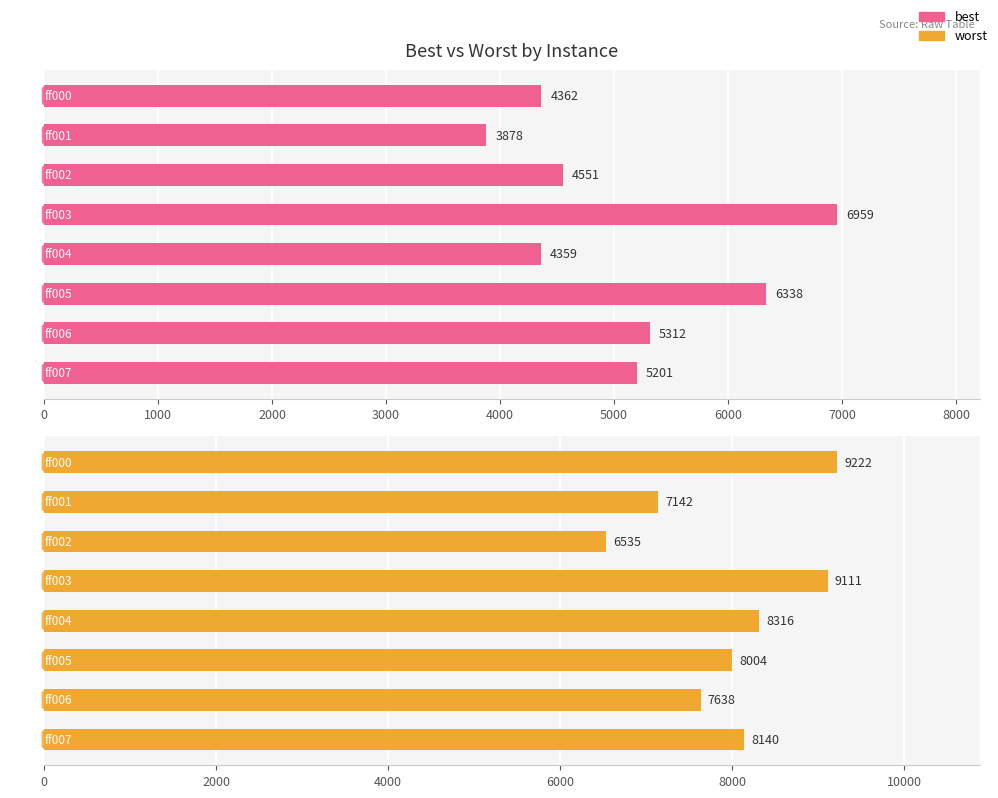

At how many categories does at least one series exceed 7988?

5